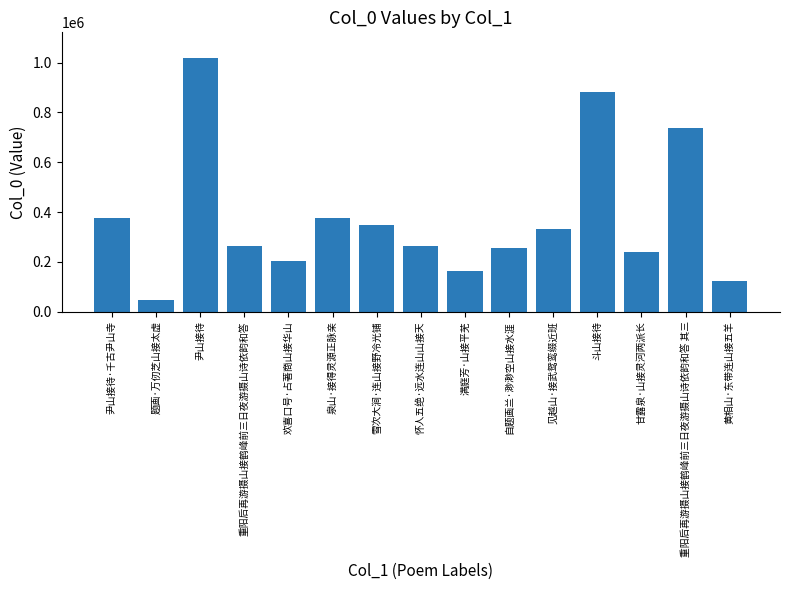

The chart shows a value of 163951 at 甘露泉·山接灵河两派长. True or false?

False